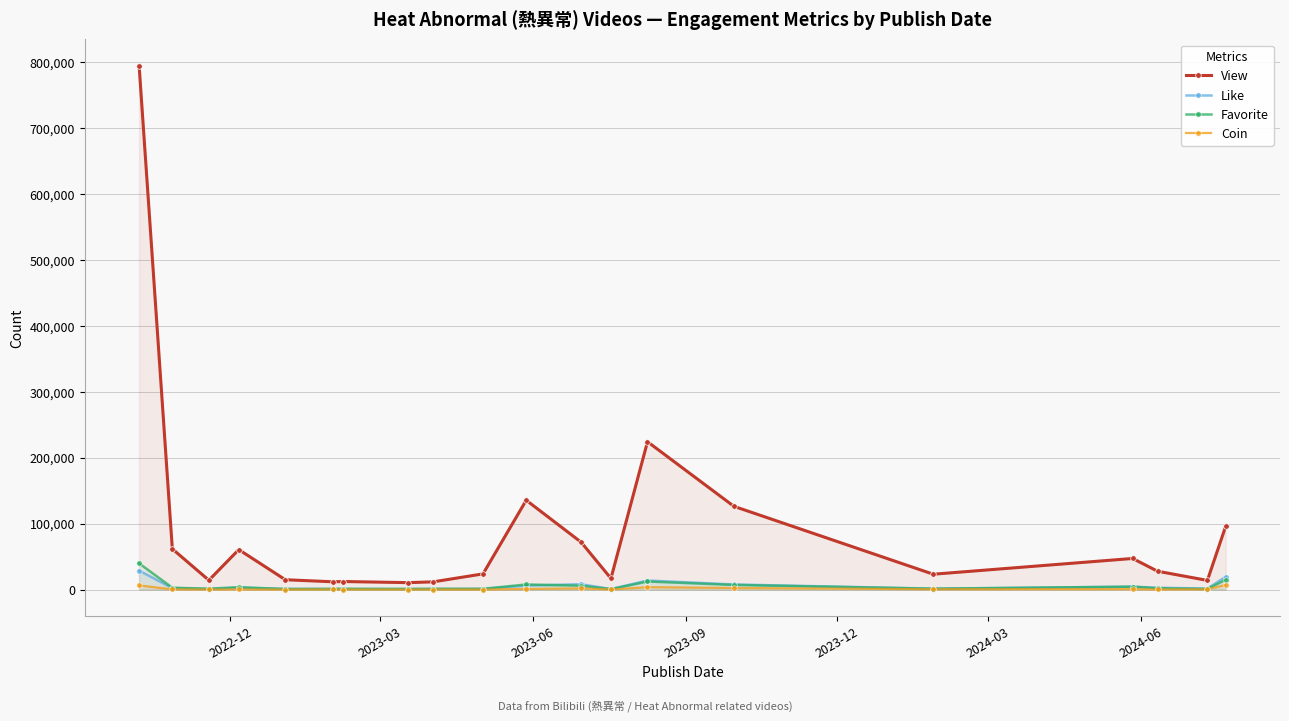

What is the maximum value for Coin?

7034